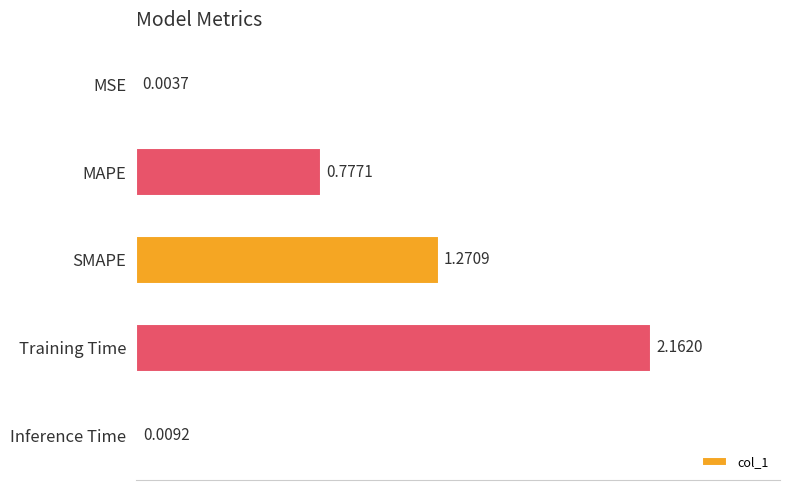

At which category does the chart reach its peak across all series?

Training Time